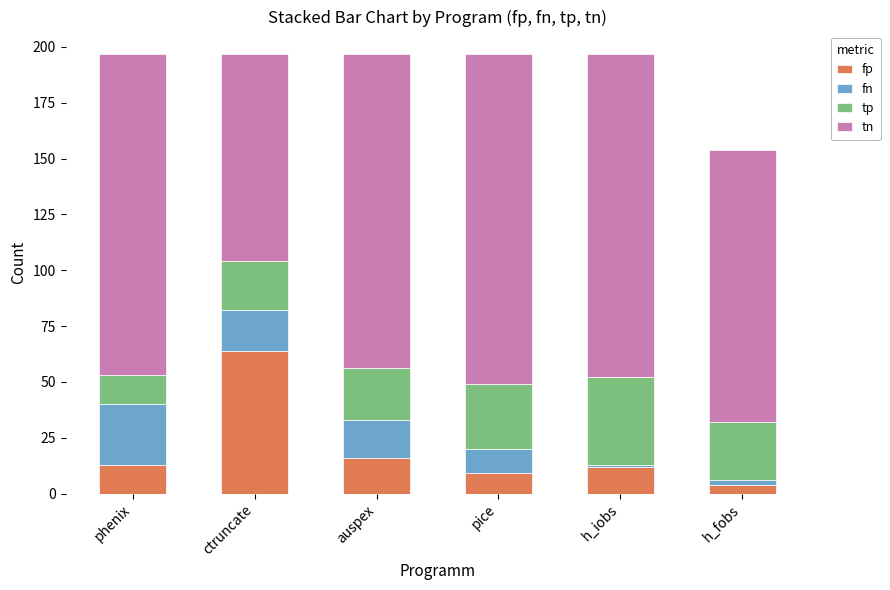

What is the value of the fp bar at the 5th from the left?

12